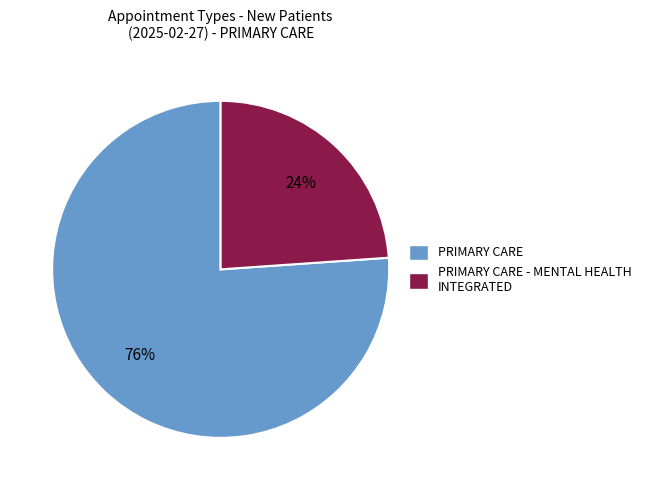

Do PRIMARY CARE - MENTAL HEALTH INTEGRATED and PRIMARY CARE together represent more than half of the pie?

Yes